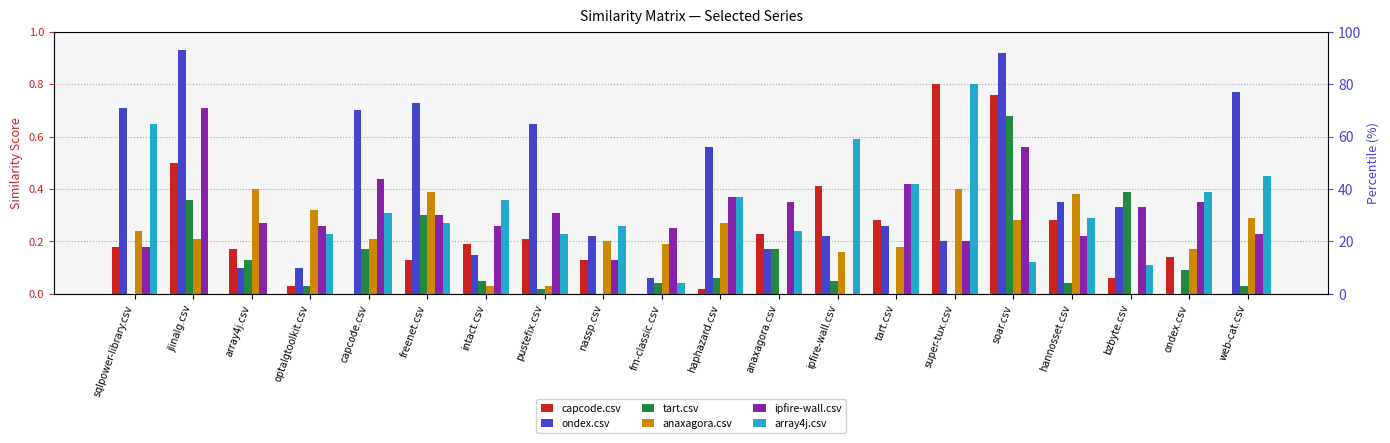

Which category has the highest value in the ondex.csv series?

jlinalg.csv